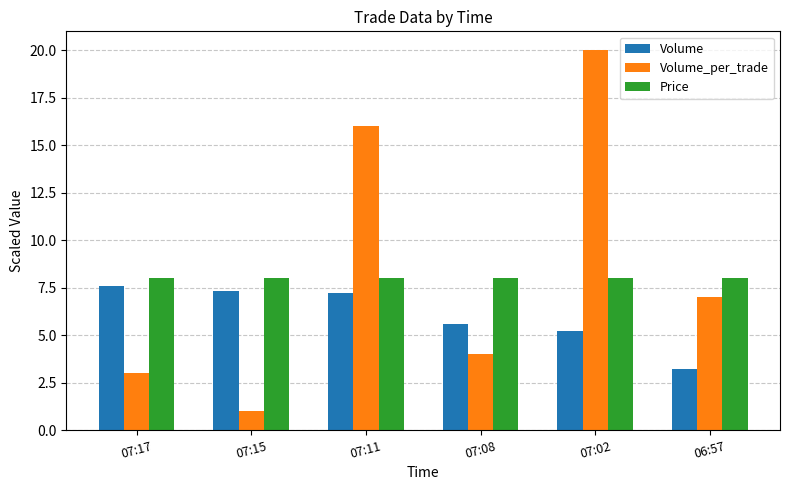

What are all the series names shown in the legend?

Volume, Volume_per_trade, Price